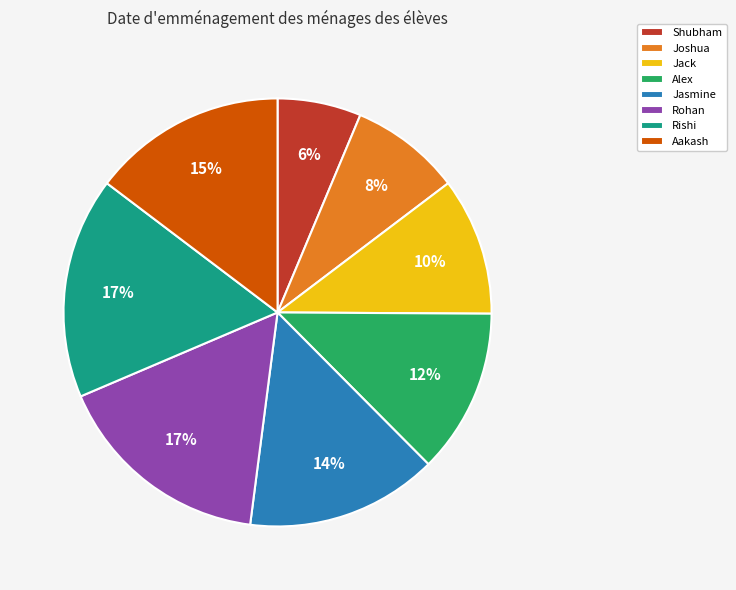

To the nearest percent, what is the average slice percentage?

12%